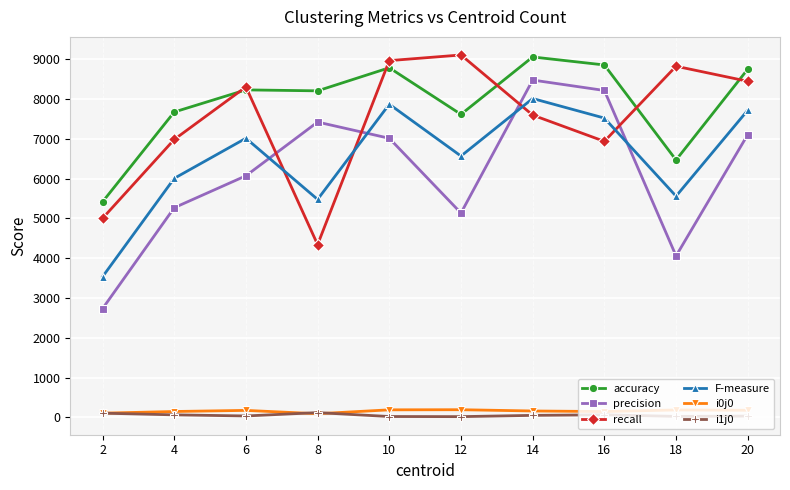

Which series has the largest total across all categories?

accuracy